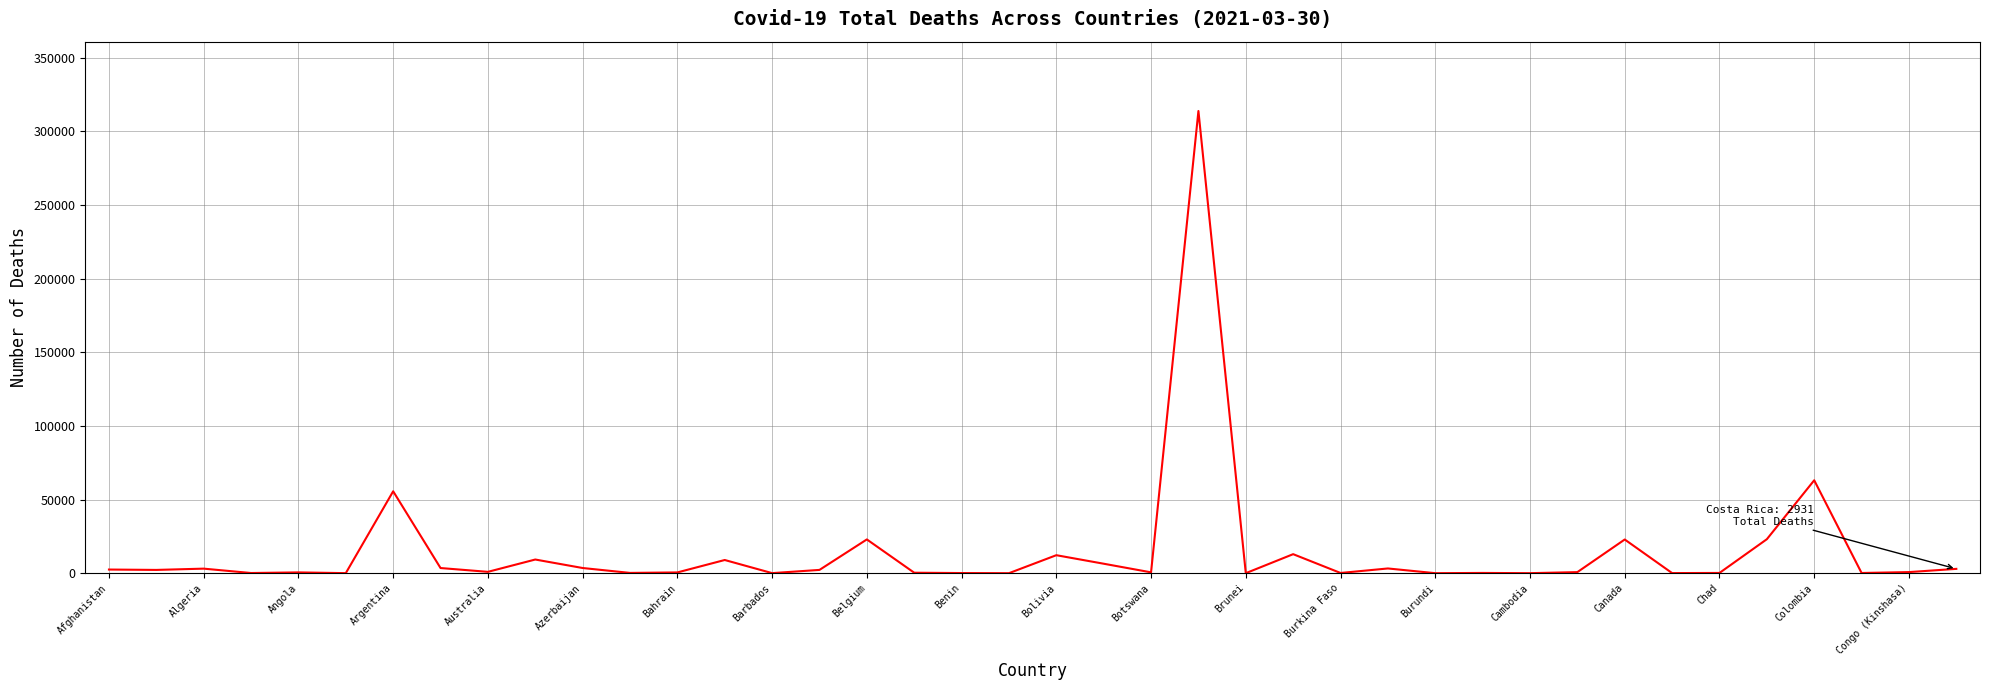

What is the greatest value displayed?

313866